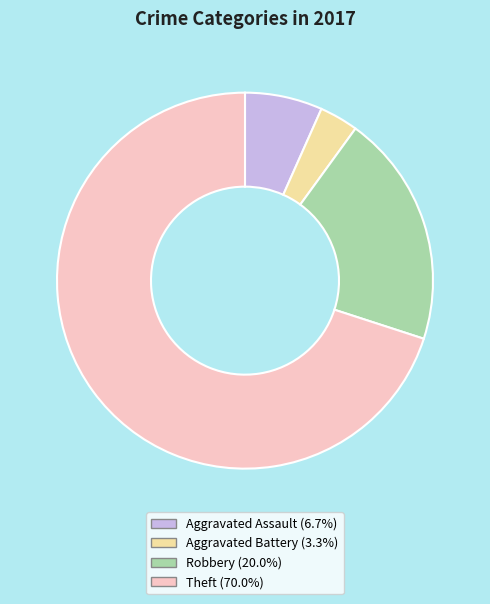

Is there a majority slice in this chart?

Yes